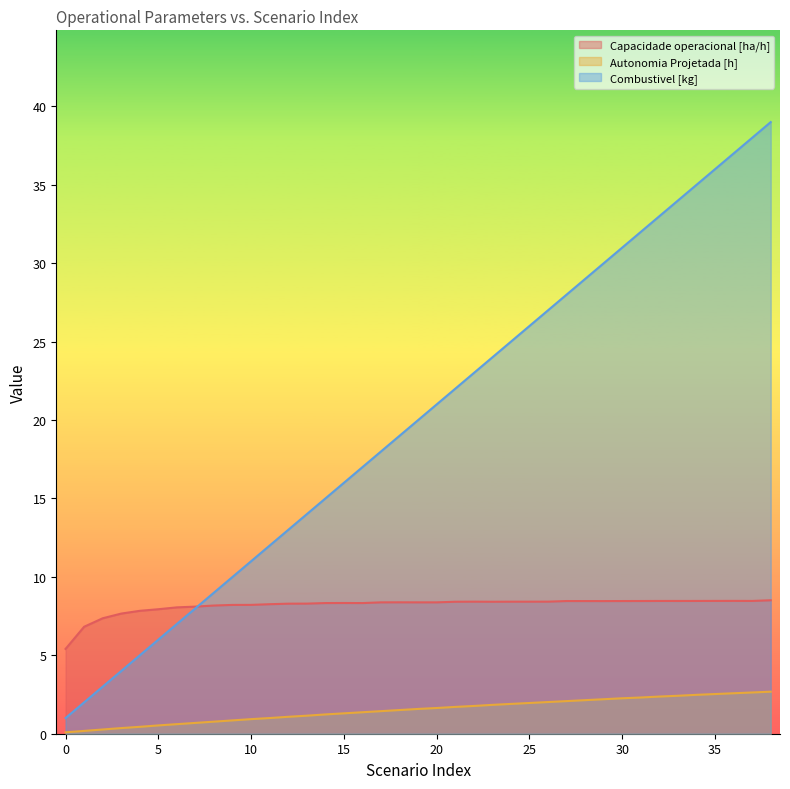

At which category is the sum across all series the highest?

38